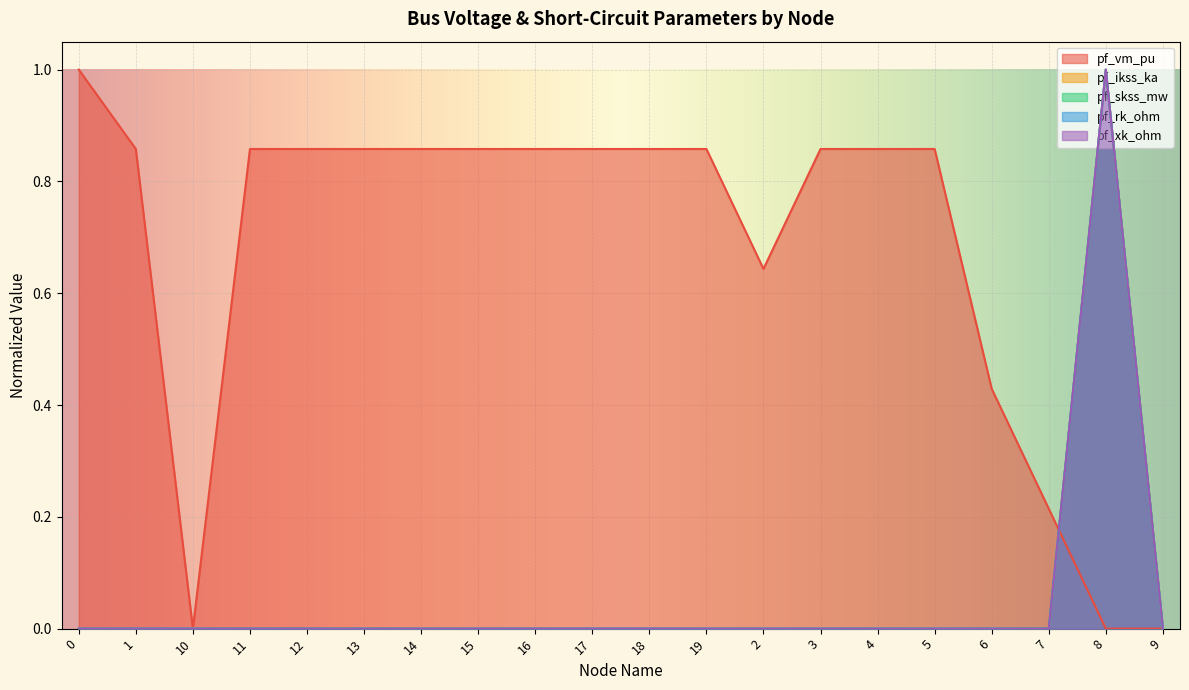

How many times do pf_vm_pu and pf_skss_mw cross each other?

2